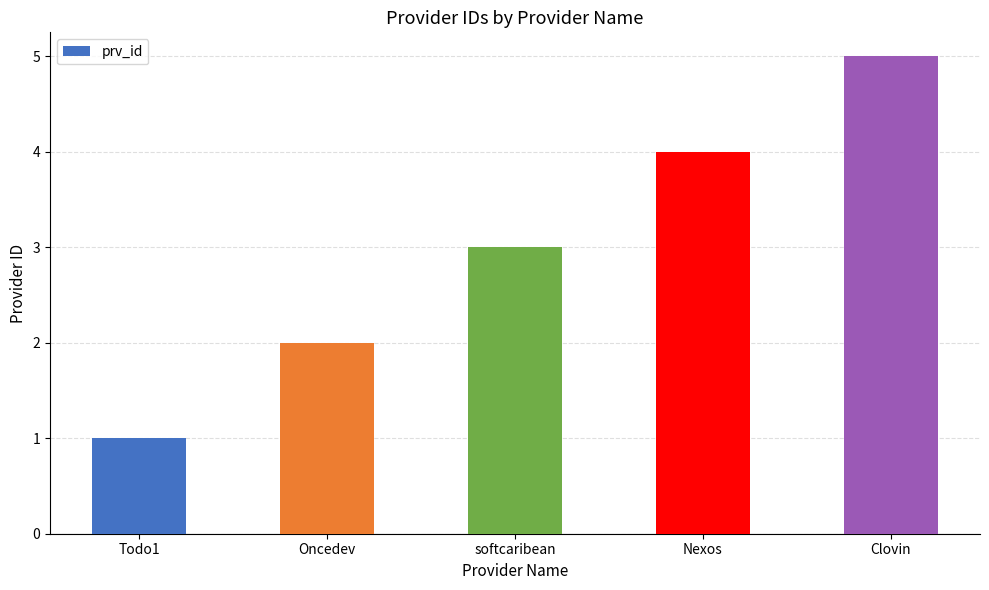

The chart shows a value of 3 at Clovin. True or false?

False